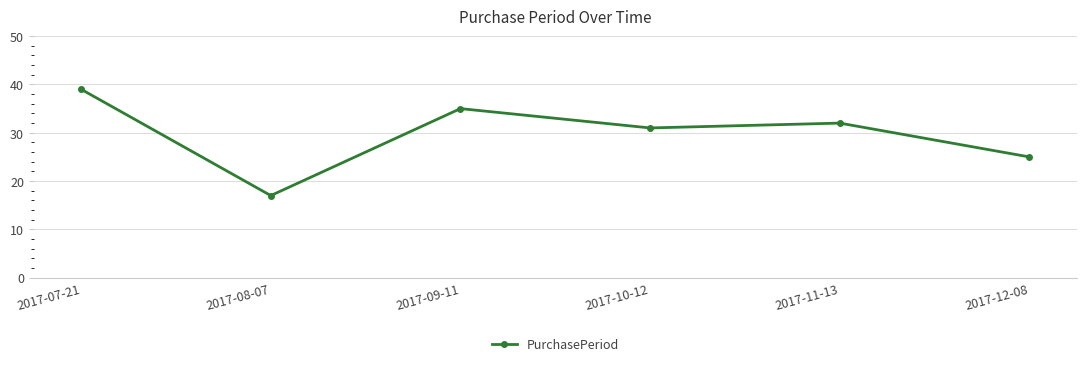

True or false: the data shows 25 at 2017-12-08.

True